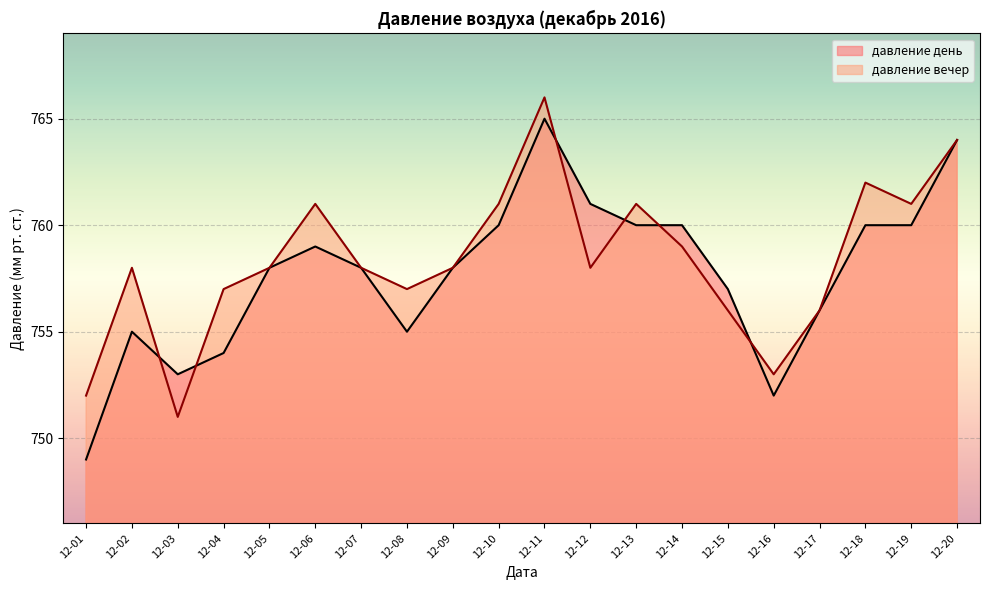

Which series has the largest range (max minus min)?

давление день